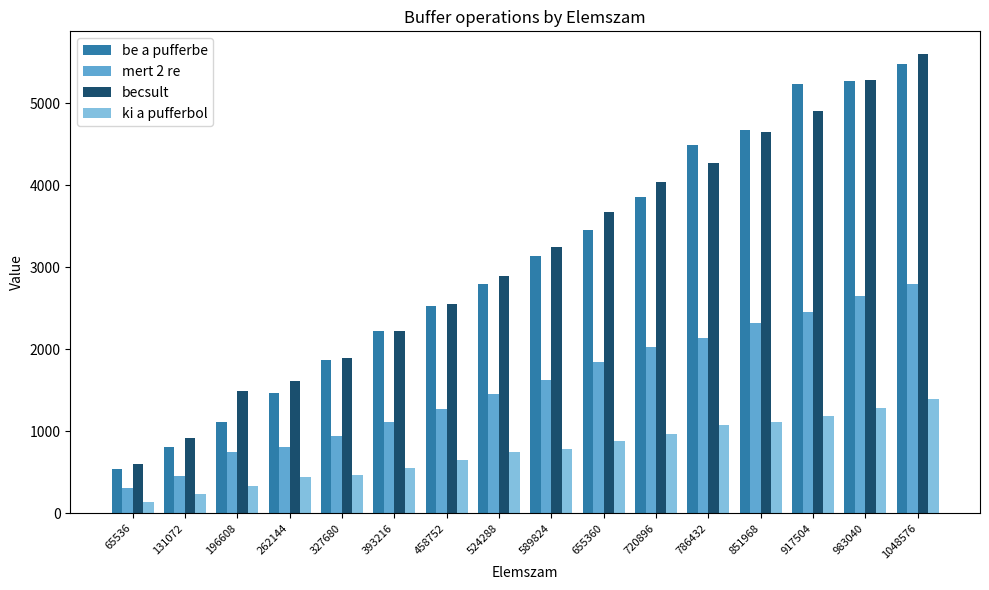

True or false: be a pufferbe has a value of 2219 at 393216.

True